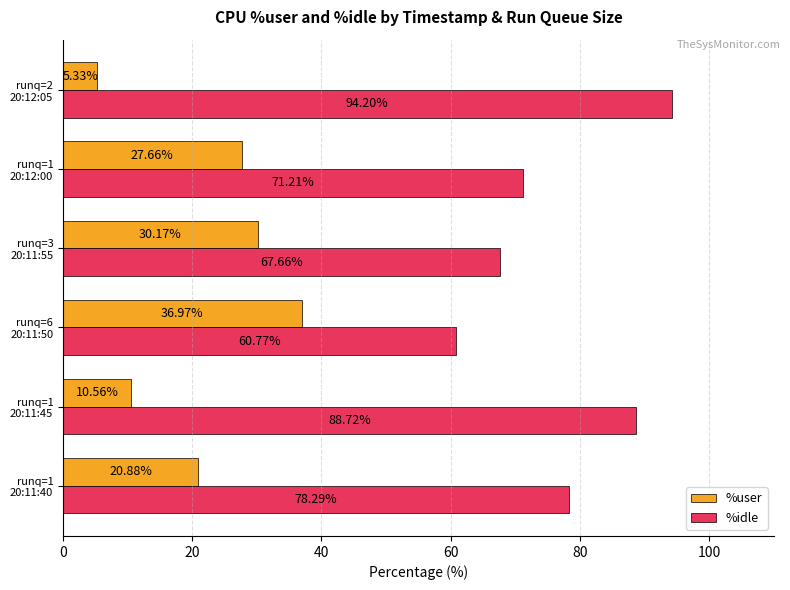

Which series has the widest spread of values?

%idle